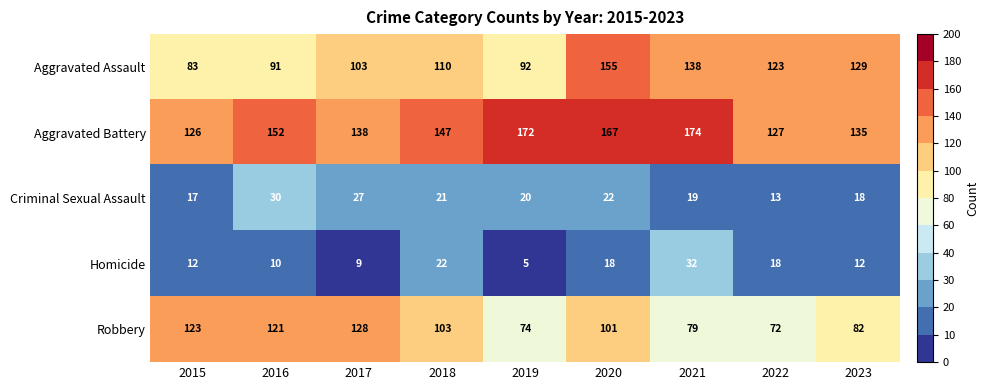

What is the total value across all series at 2019?

363